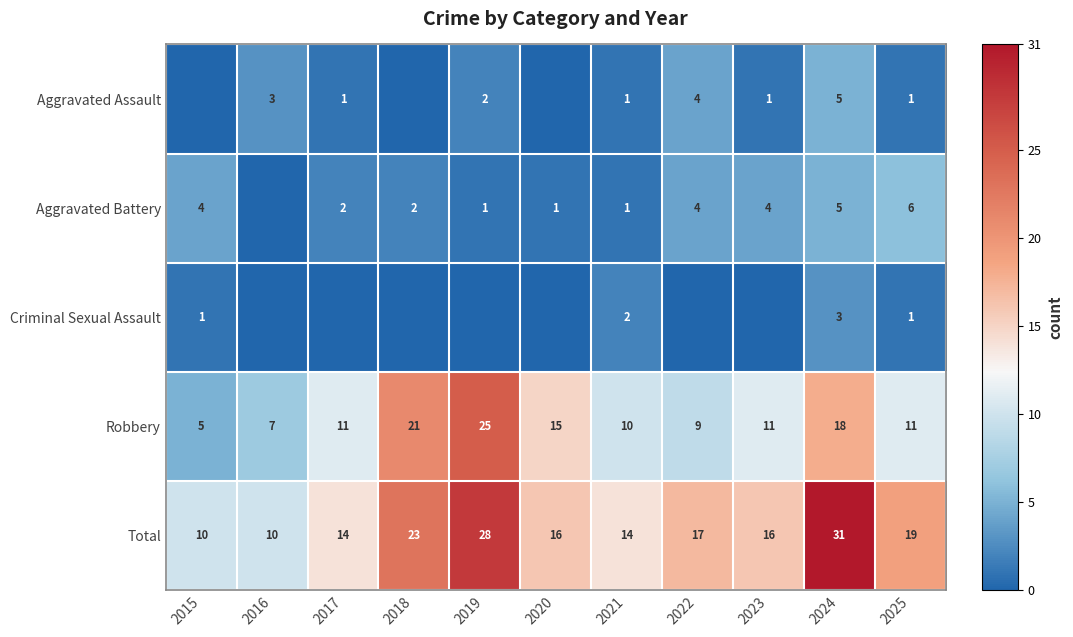

What is the difference between the second highest and minimum values in the Robbery series?

16